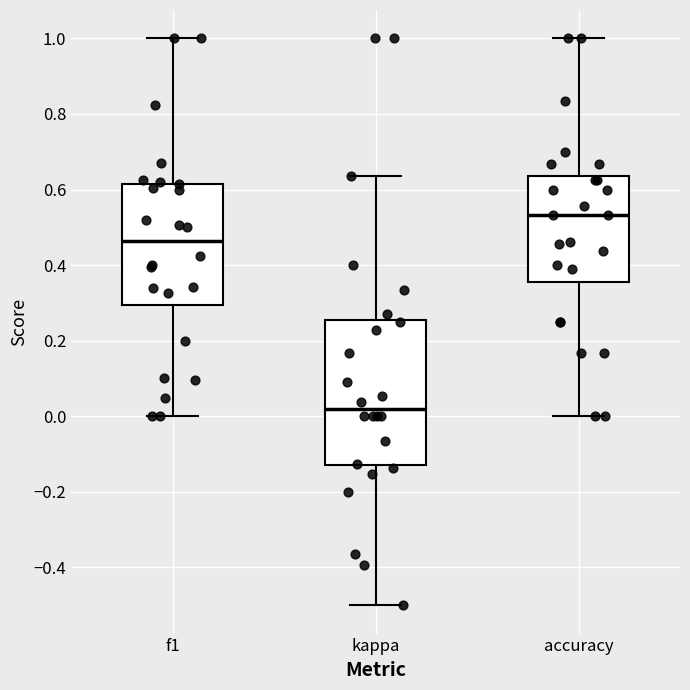

Which box's median line is the highest?

accuracy